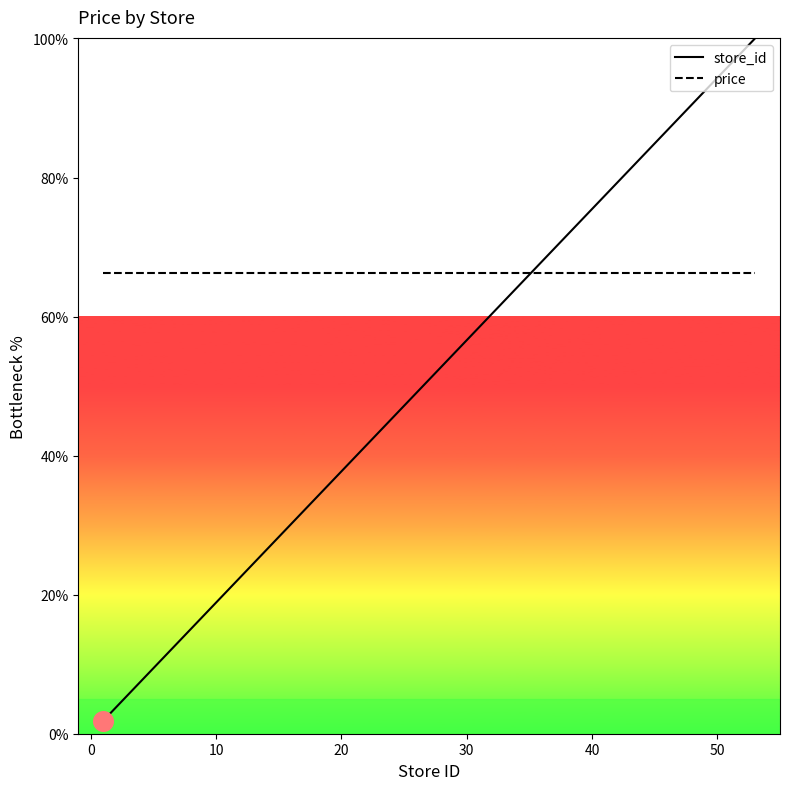

Which series has the largest total across all categories?

price